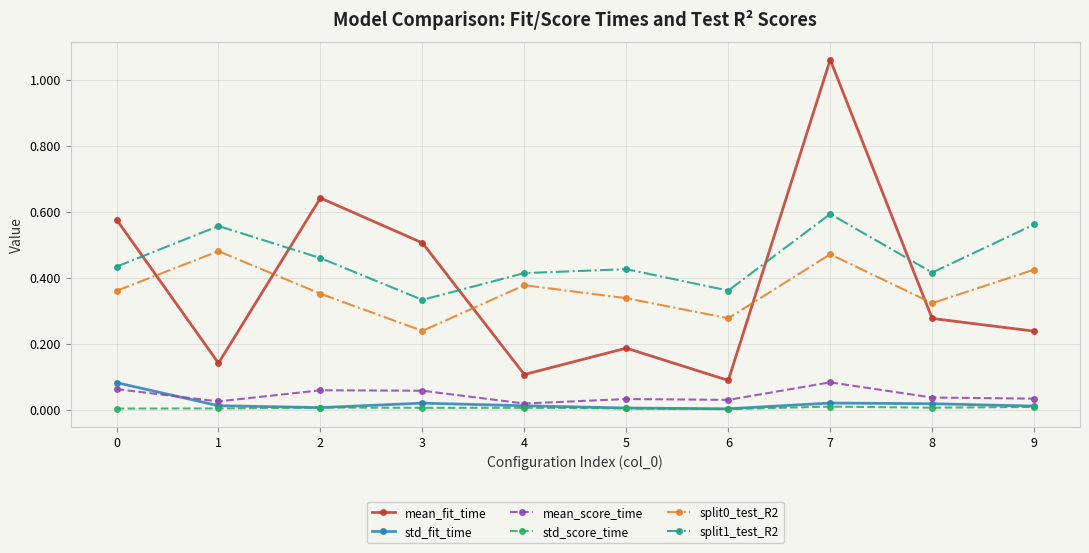

At which category does the chart reach its peak across all series?

7